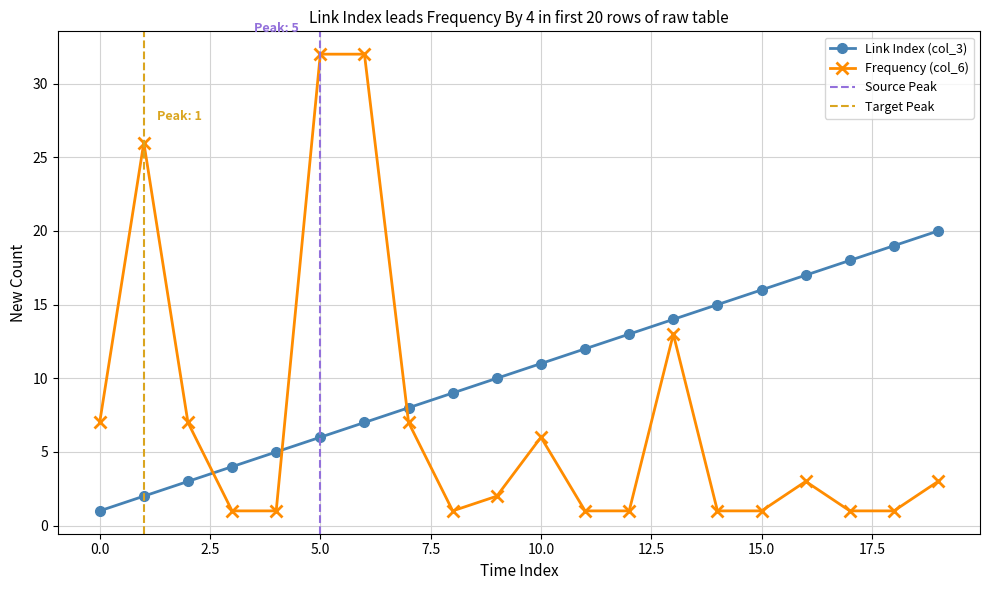

How many values in the Frequency (col_6) series exceed 3?

8